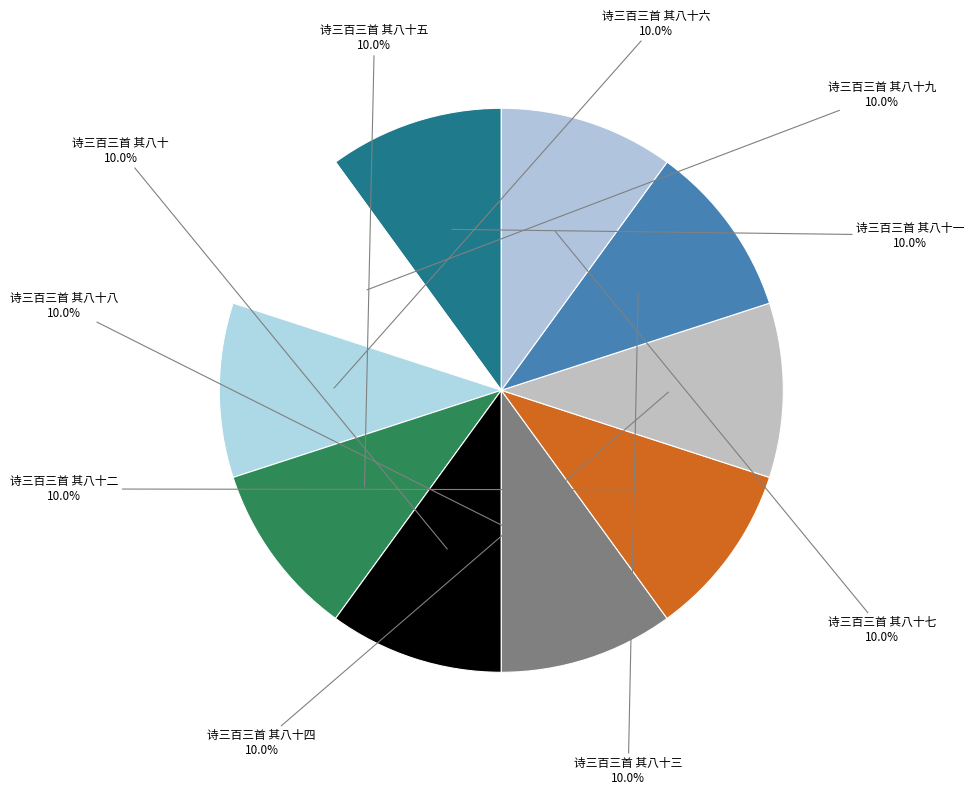

Does 诗三百三首 其八十三 account for over 50% of the chart?

No